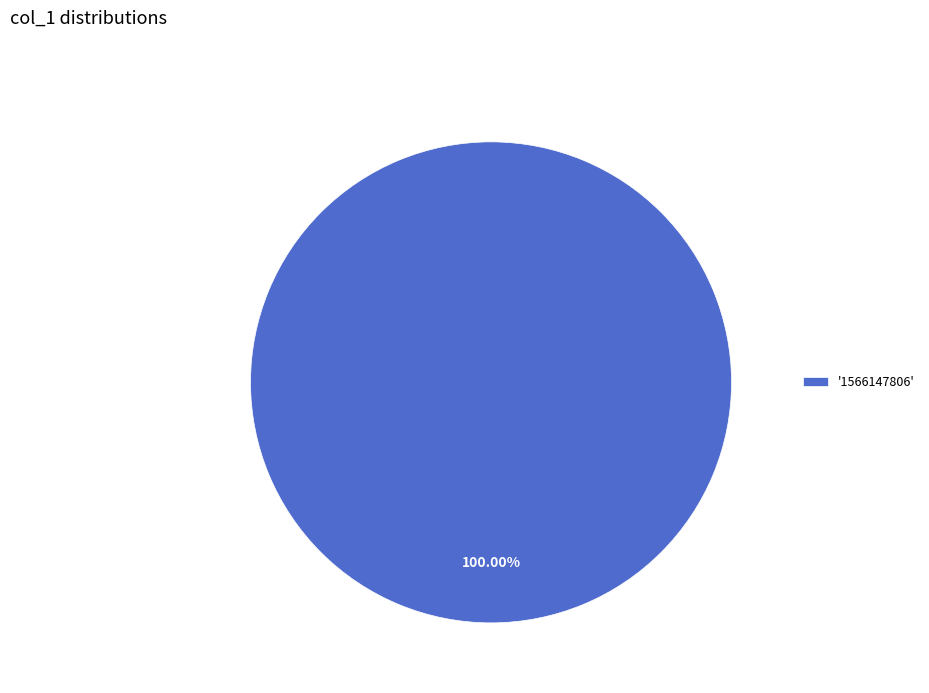

Rank the categories by value from lowest to highest.

'1566147806'